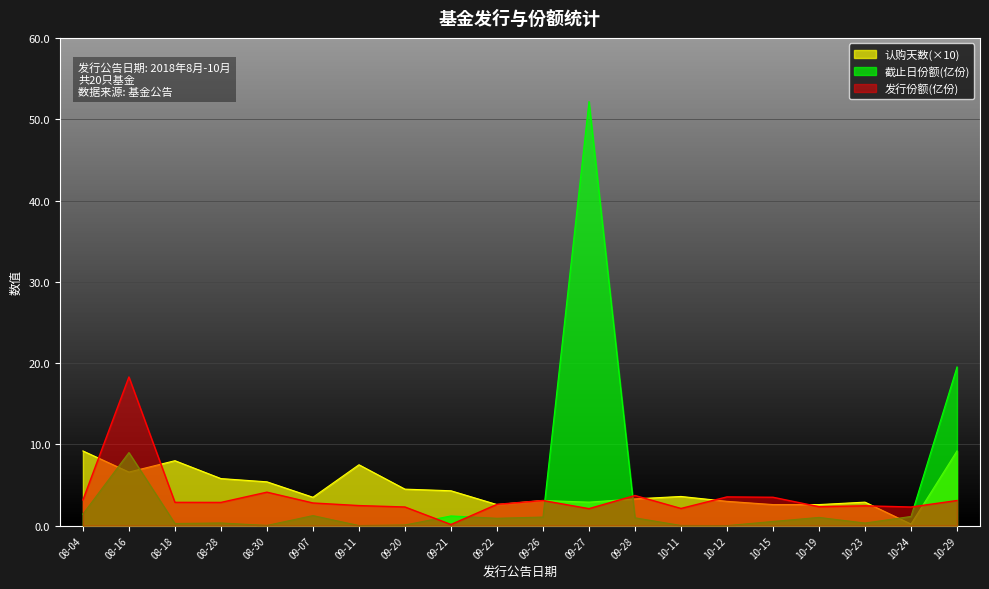

Reading left to right, transcribe all the data shown in this chart.

截止日份额(亿份): 1.4	9.0	0.3	0.3	0.0	1.2	0.0	0.1	1.2	0.9	1.1	52.2	1.0	0.0	0.0	0.5	1.0	0.3	1.1	19.5
发行份额(亿份): 3.2	18.3	2.9	2.9	4.1	2.8	2.5	2.3	0.1	2.6	3.1	2.1	3.7	2.1	3.5	3.5	2.3	2.4	2.3	3.1
认购天数: 9.2	6.6	8.0	5.8	5.4	3.5	7.5	4.5	4.3	2.6	3.1	2.9	3.3	3.6	3.0	2.6	2.6	2.9	0.2	9.2